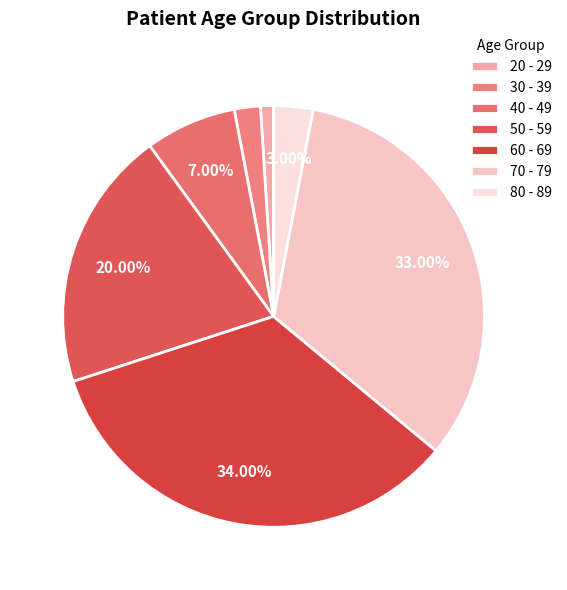

To the nearest percent, what is the difference between the largest and smallest slice percentages?

33%